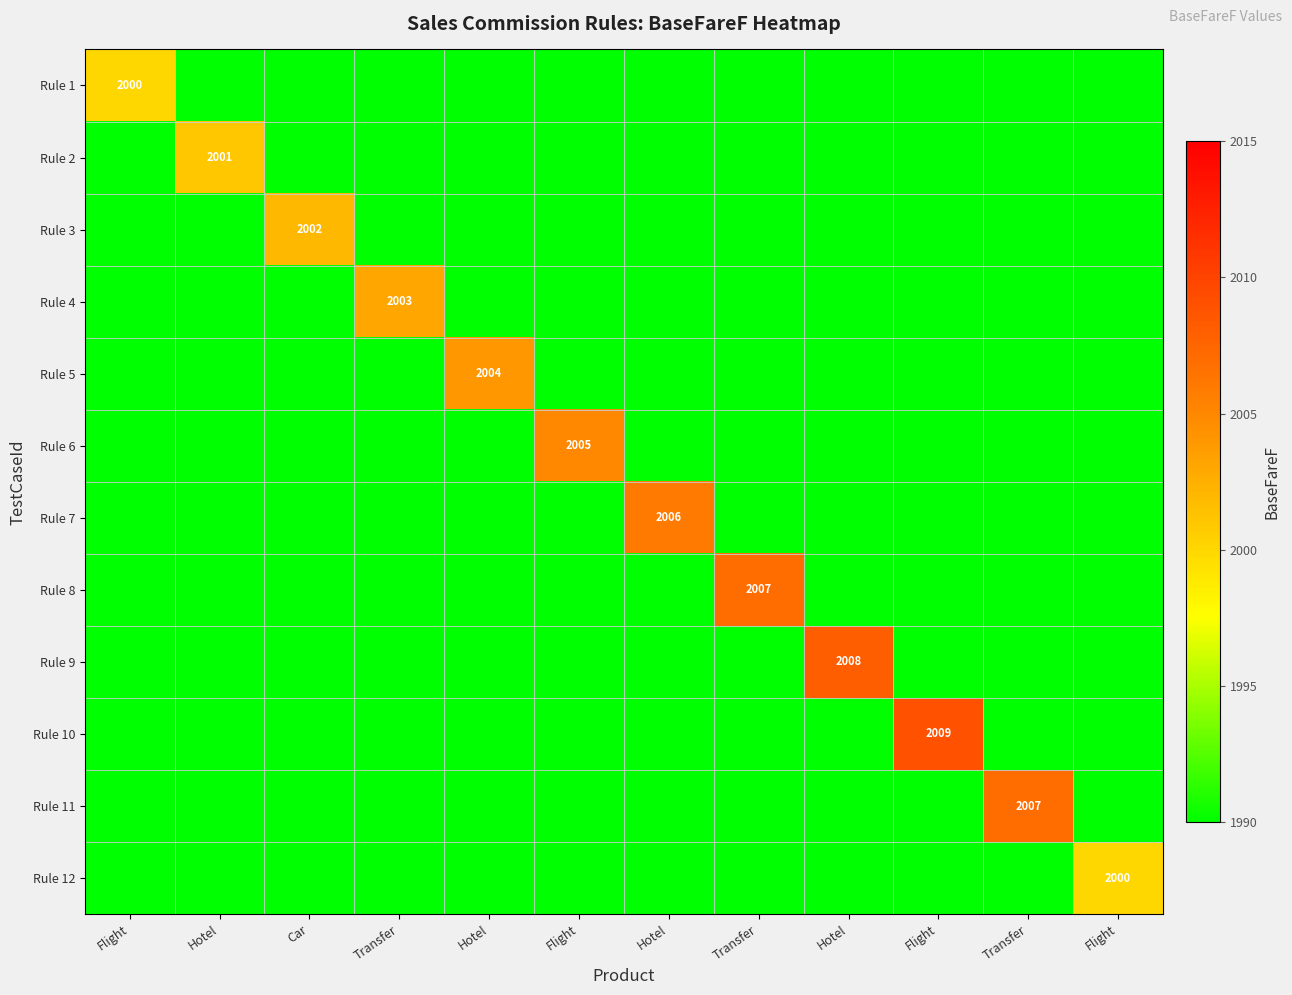

Rank the categories by Rule 1 value from lowest to highest.

Hotel, Car, Transfer, Hotel, Flight, Hotel, Transfer, Hotel, Flight, Transfer, Flight, Flight